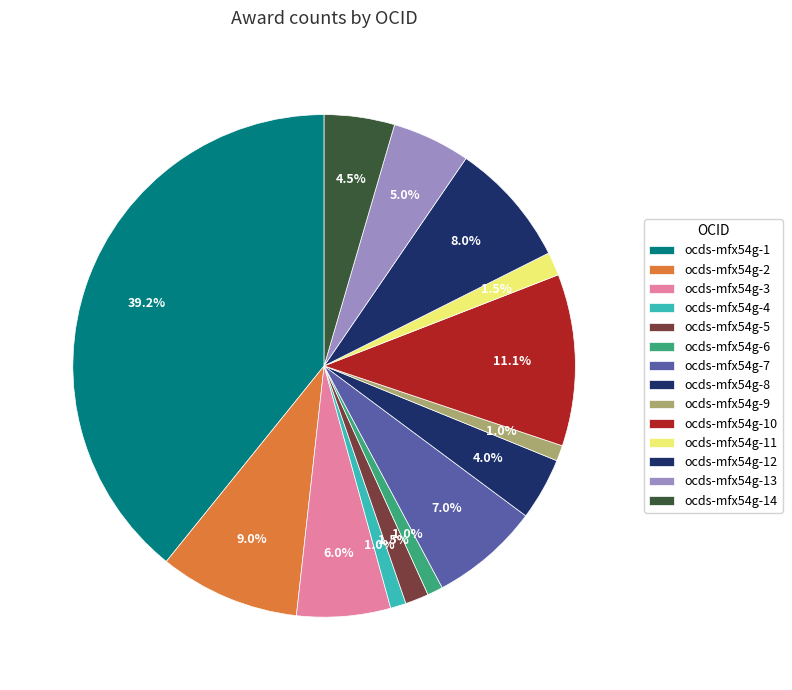

Does ocds-mfx54g-13 account for over 50% of the chart?

No